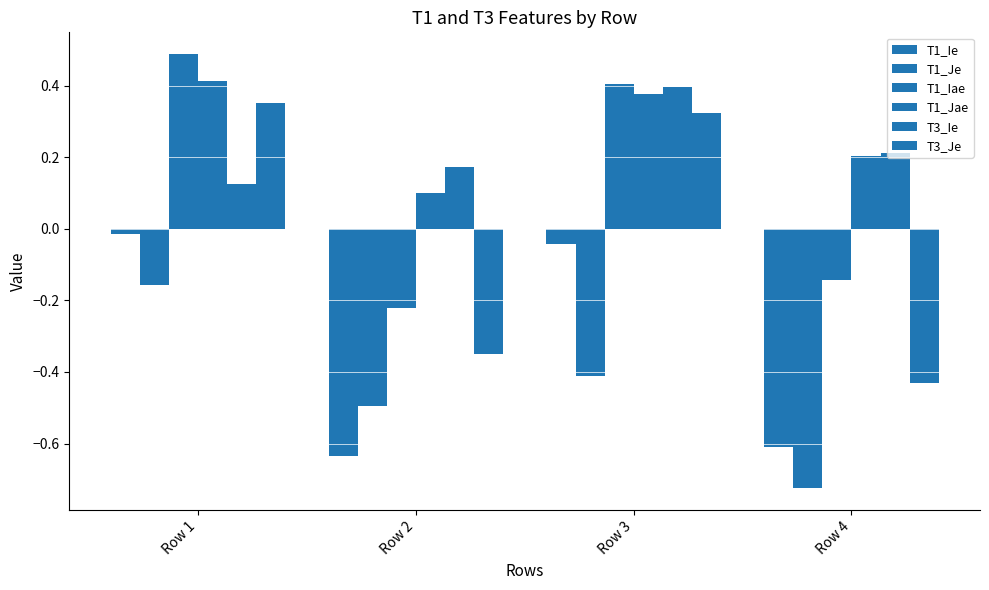

Which series has the largest range (max minus min)?

T3_Je